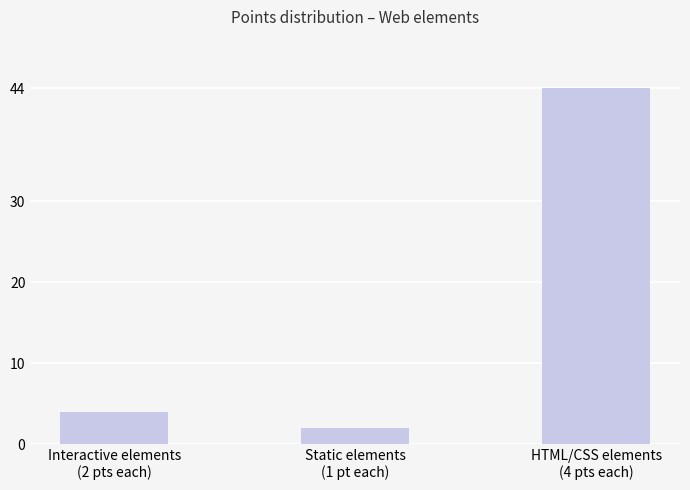

What is the label of the 1st bar from the right?

HTML/CSS elements
(4 pts each)